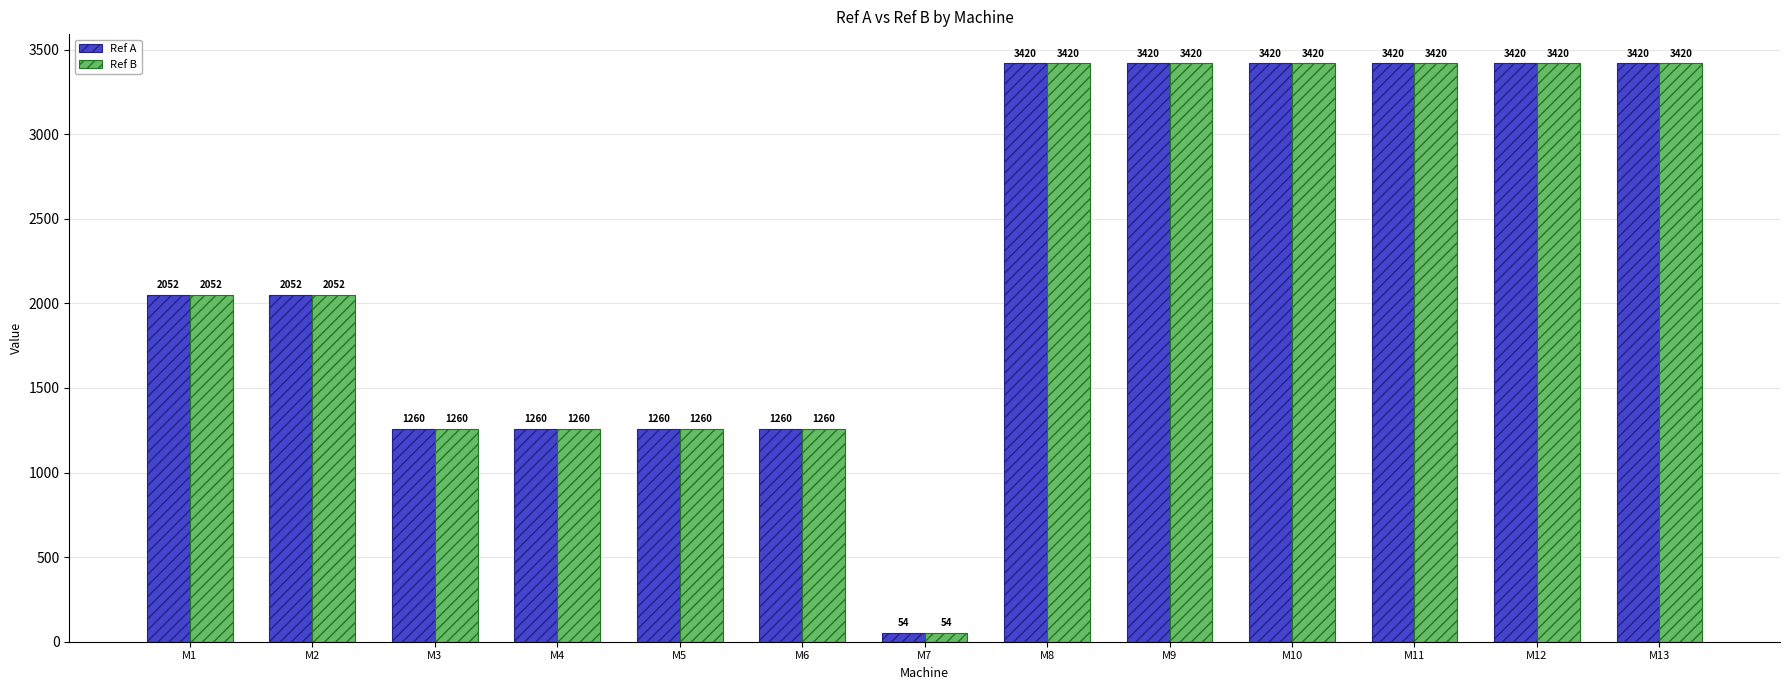

How many bars are there in total?

26